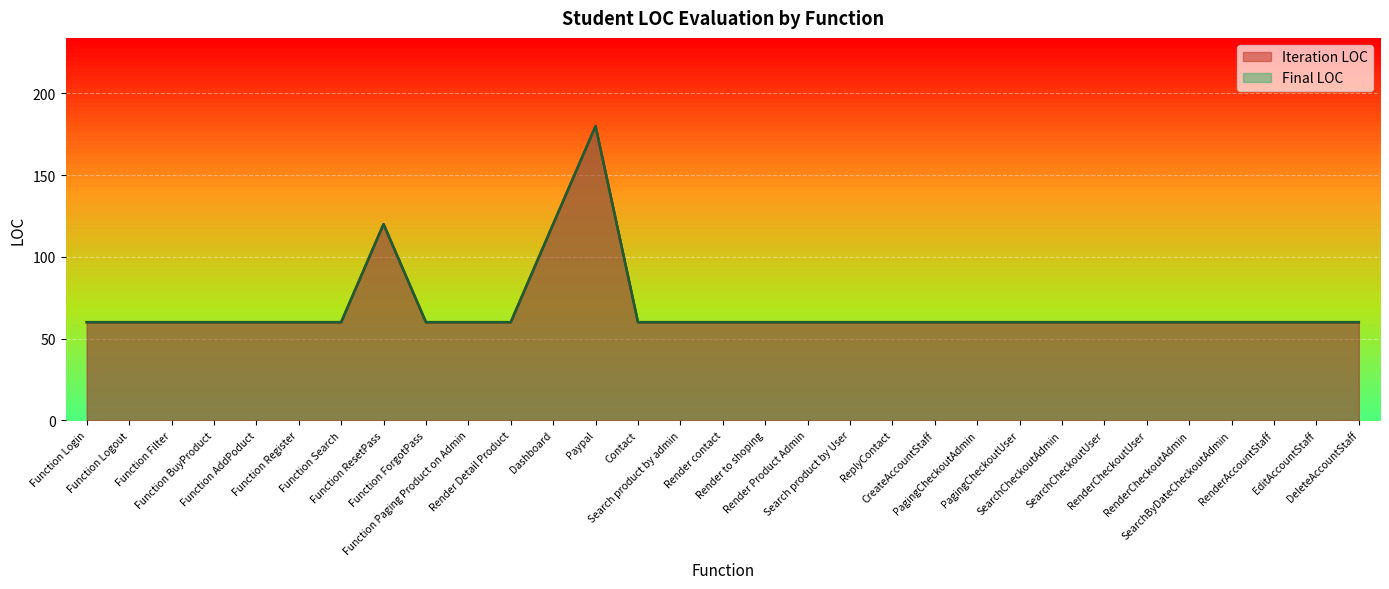

The Iteration LOC series shows 88 at Function Logout. True or false?

False